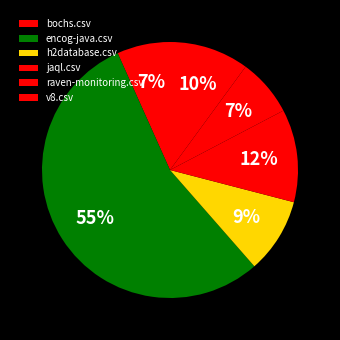

Which category accounts for the majority?

encog-java.csv